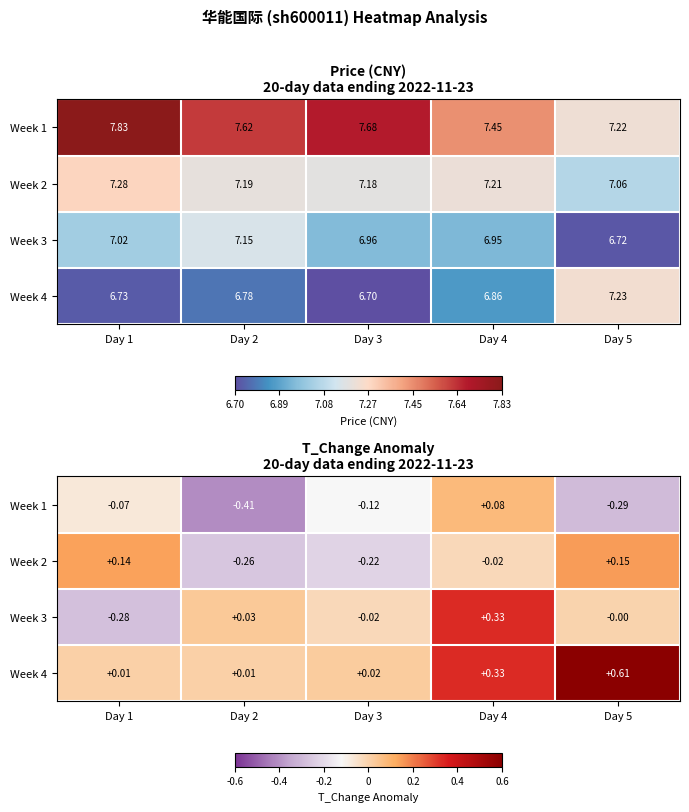

Count the Week 1 values in the range 0 to 1.

1